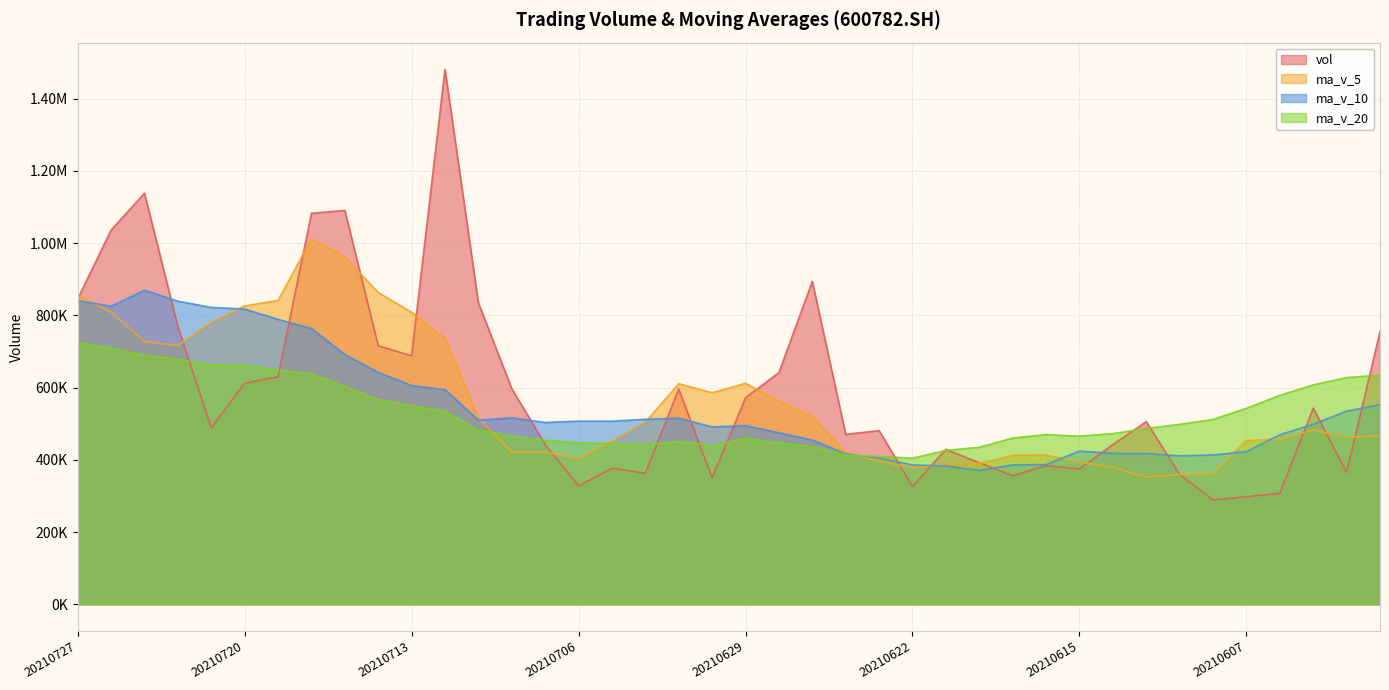

How many data points in ma_v_10 are above 507035?

20